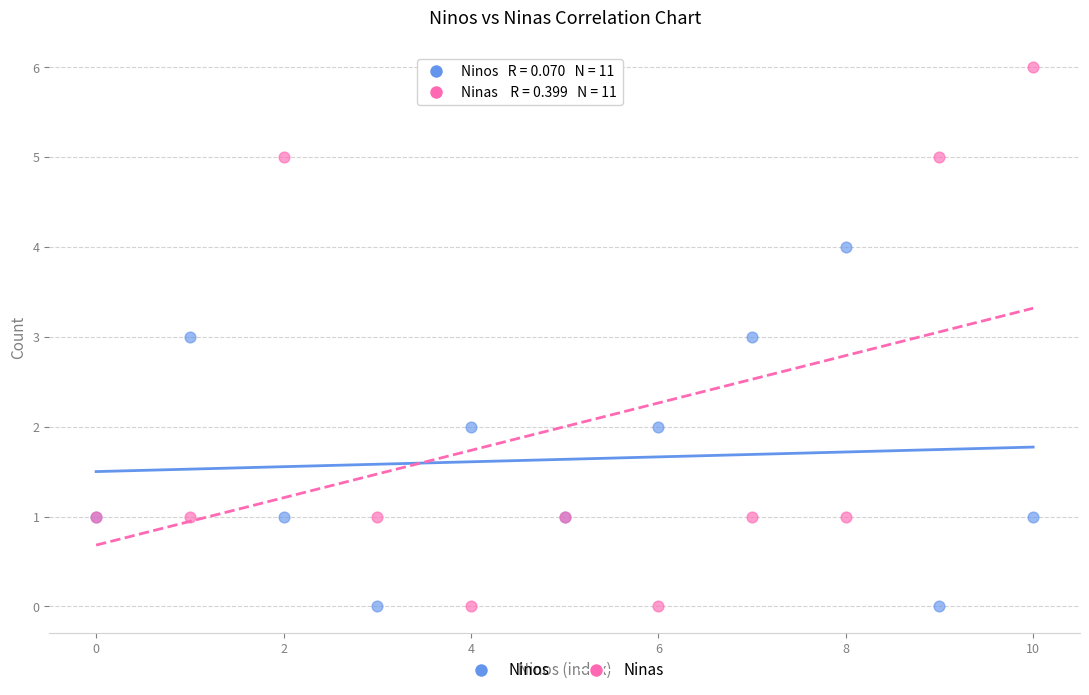

Which series contains the highest Y value?

Ninas